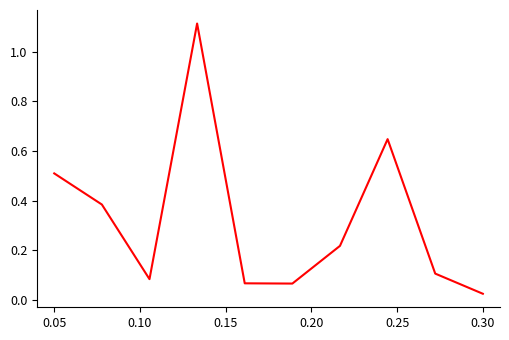

Does the chart display data point markers on the line(s)?

No